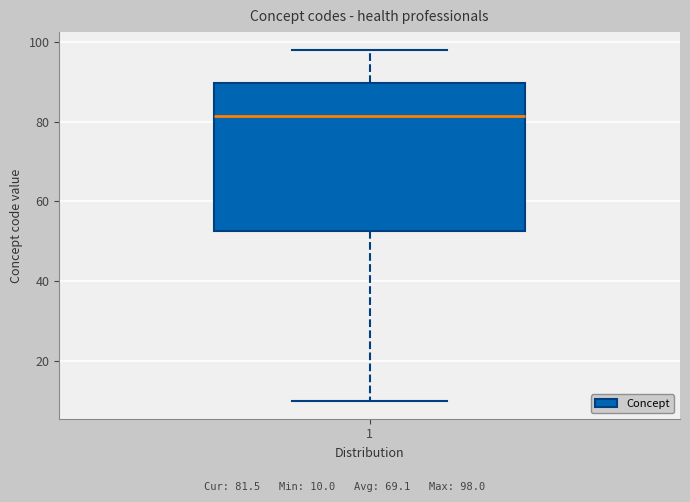

Where is the upper edge of the box at x = 1 on the y-axis? The values are not printed on the chart, so give them approximately, as read against the axis.

90